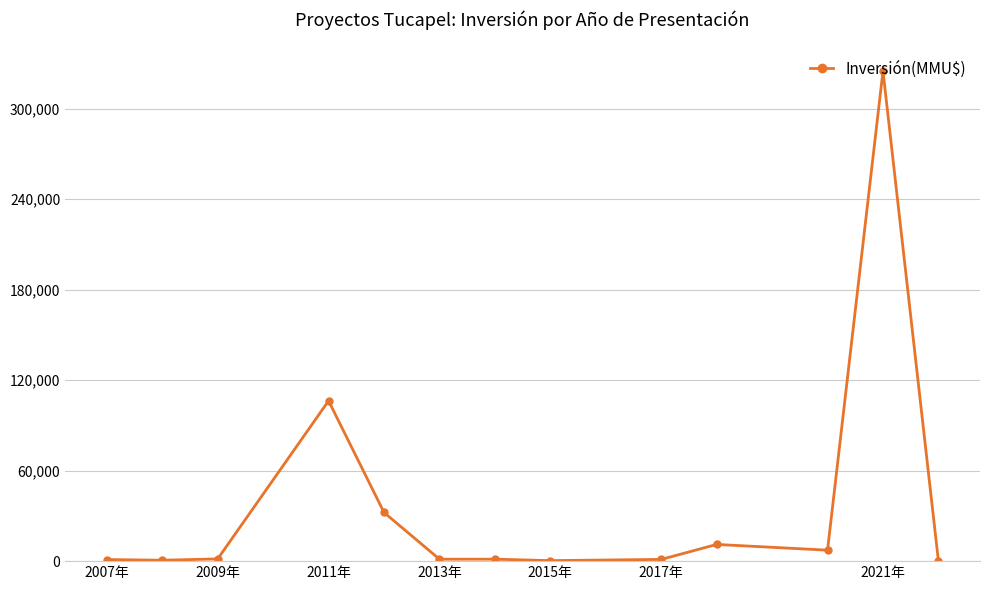

What is the greatest value displayed?

325000